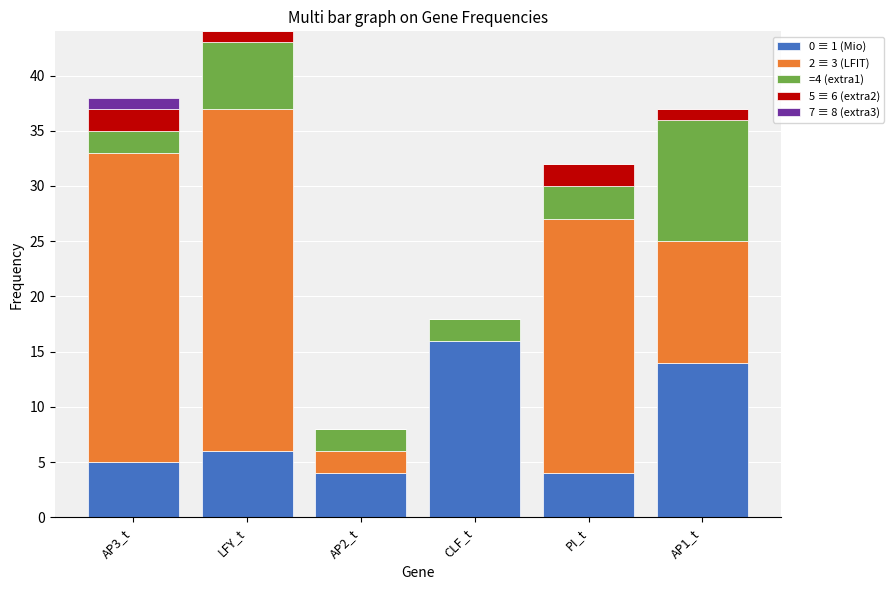

How many series are shown in this chart?

5